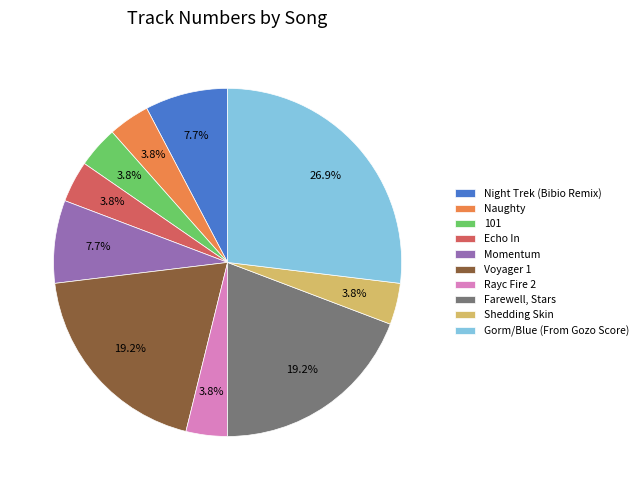

To the nearest percent, what portion does Naughty represent?

4%